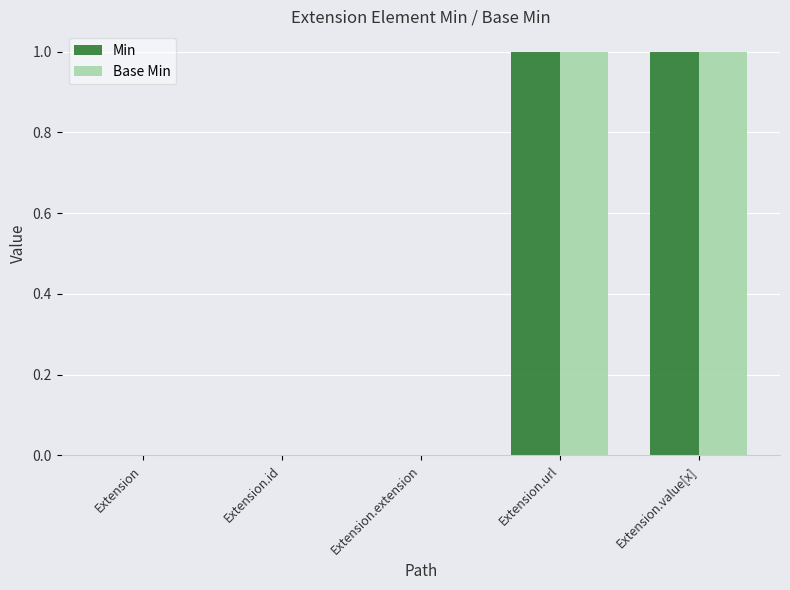

What are all the series names shown in the legend?

Min, Base Min